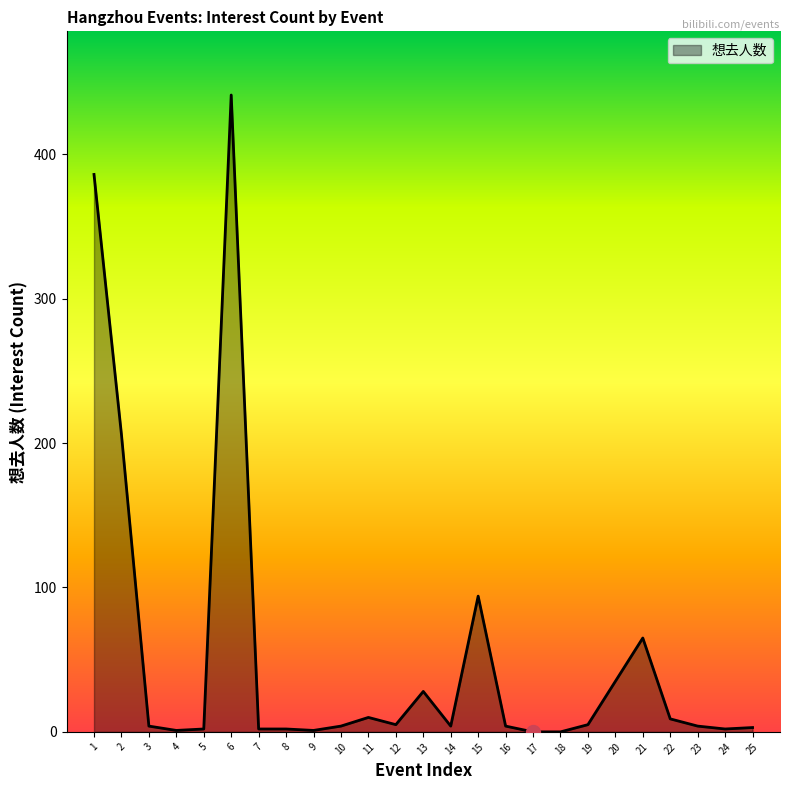

What is the greatest value displayed?

441